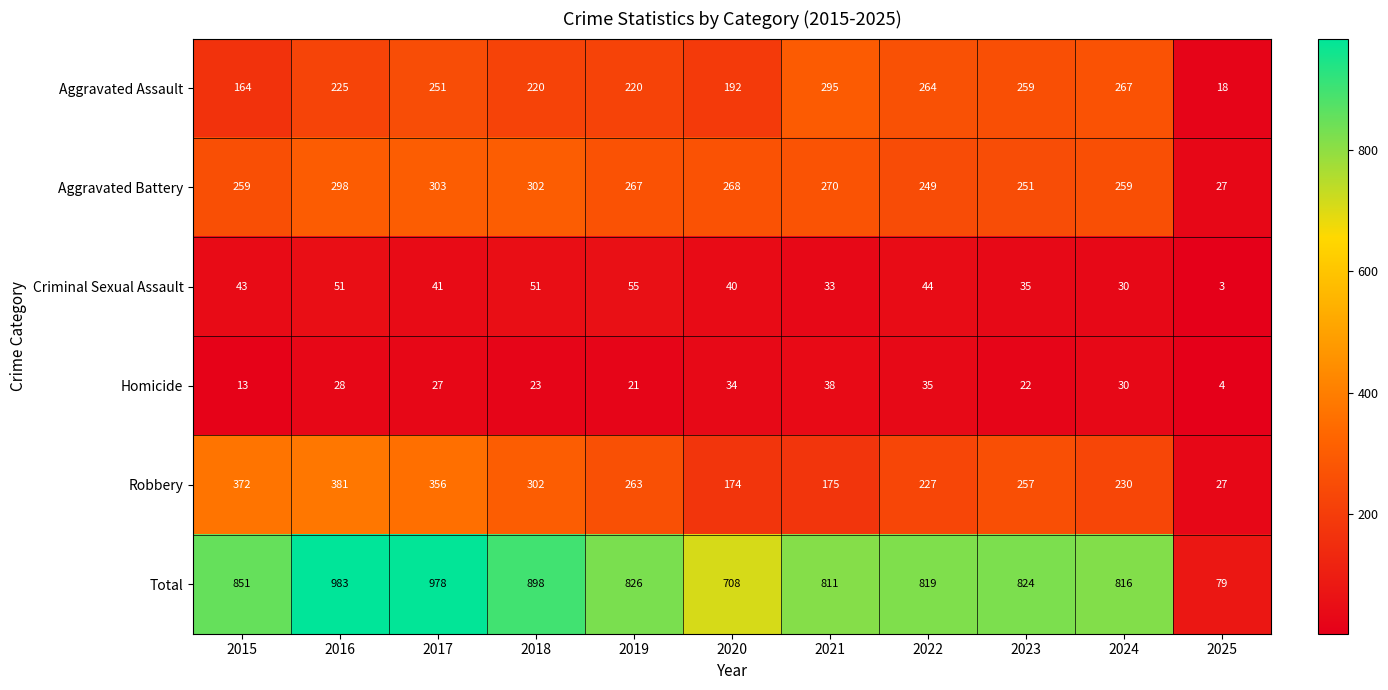

How many data points in Aggravated Battery are less than 267?

5